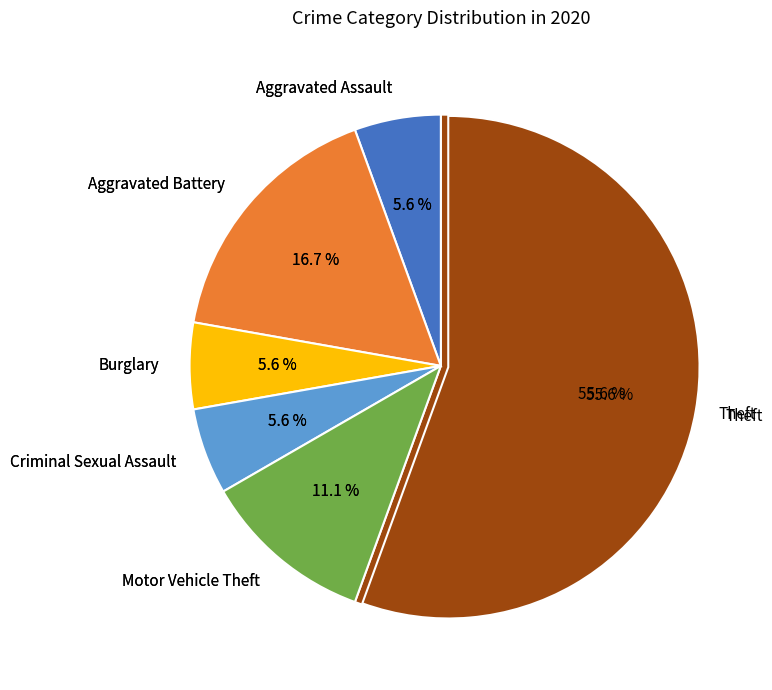

To the nearest percent, what is the difference between the Criminal Sexual Assault and Motor Vehicle Theft slice percentages?

6%